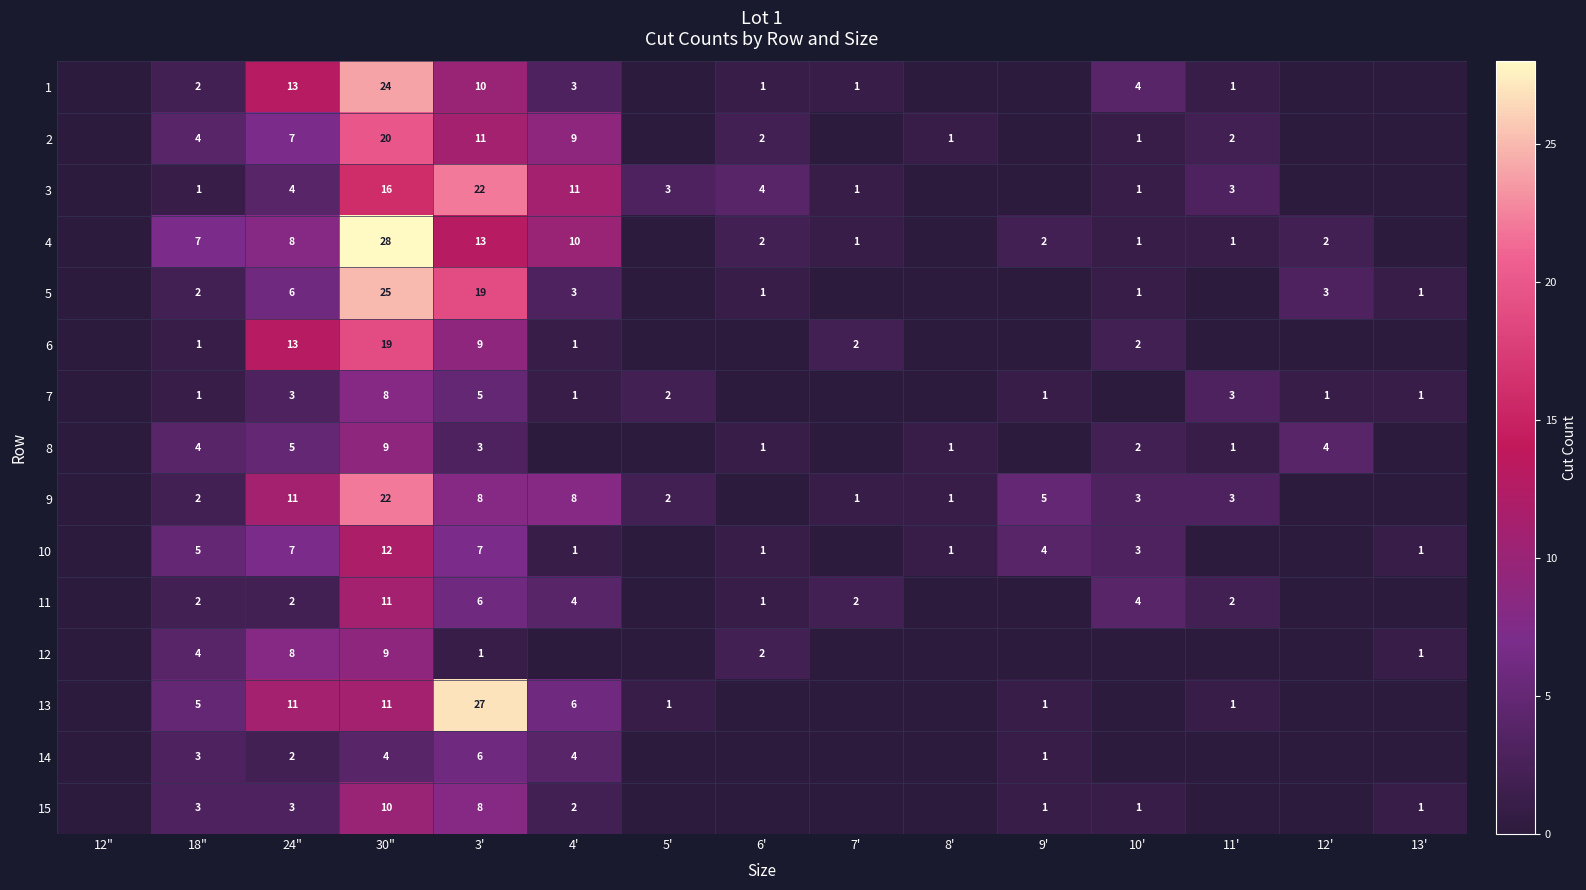

True or false: 2 has a value of 2 at 11'.

True